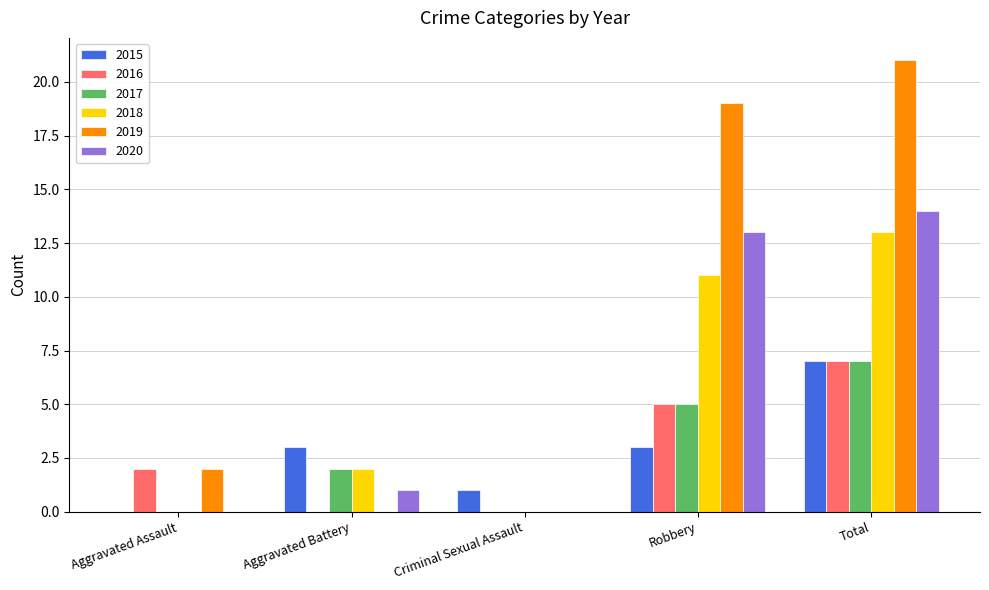

What is the highest value of the 2015 series?

7